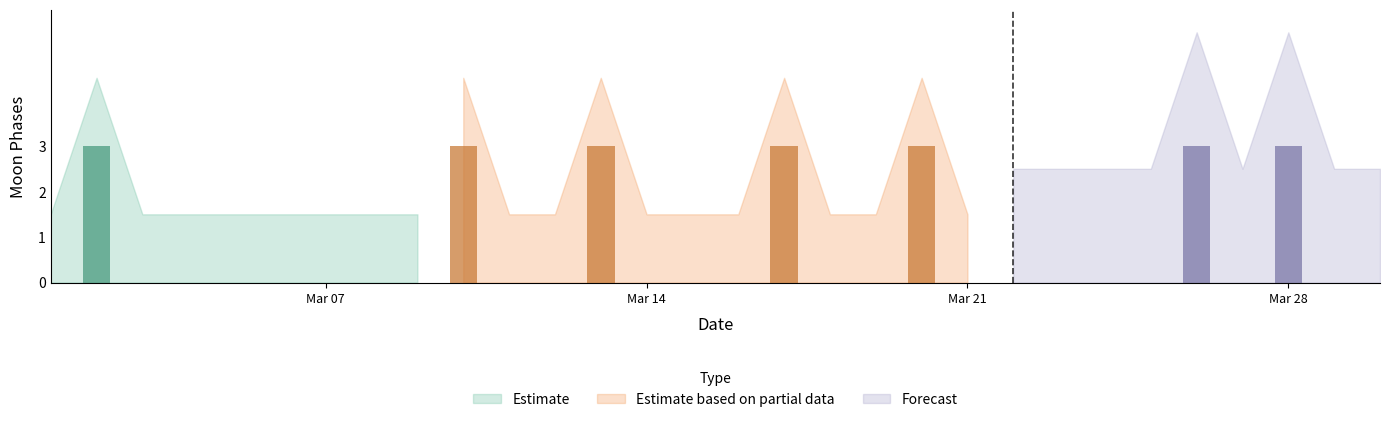

Between 22 and 5, which is larger?

22